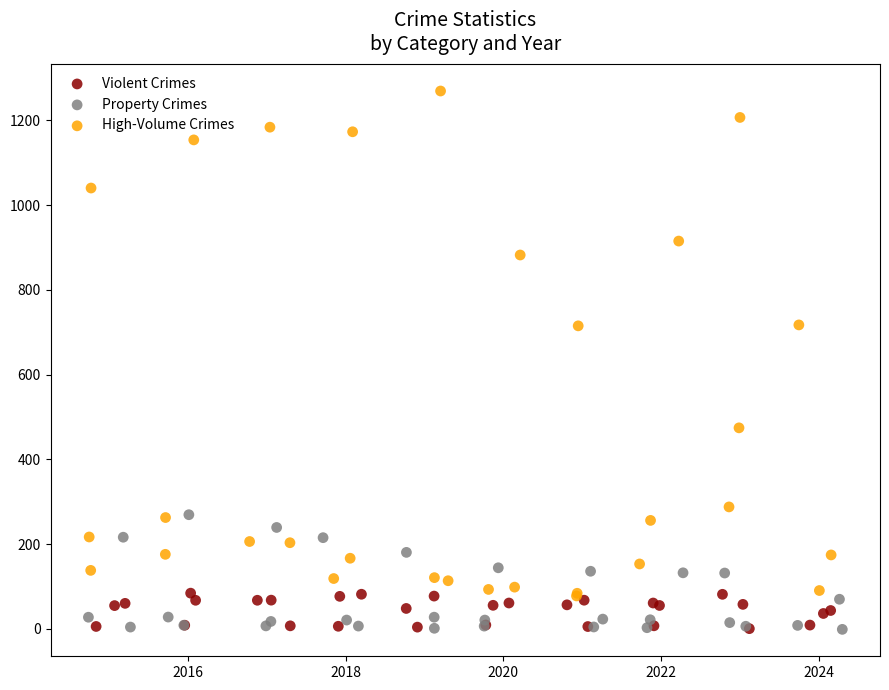

Which series contains the highest Y value?

High-Volume Crimes